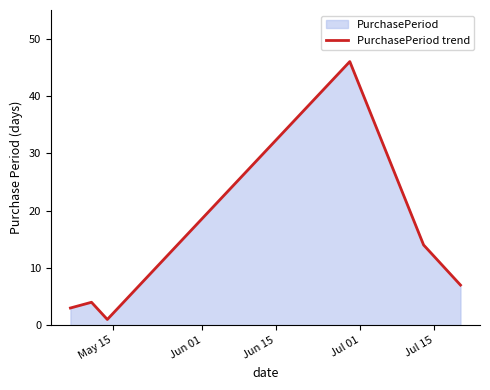

What is the maximum value shown in the chart?

46